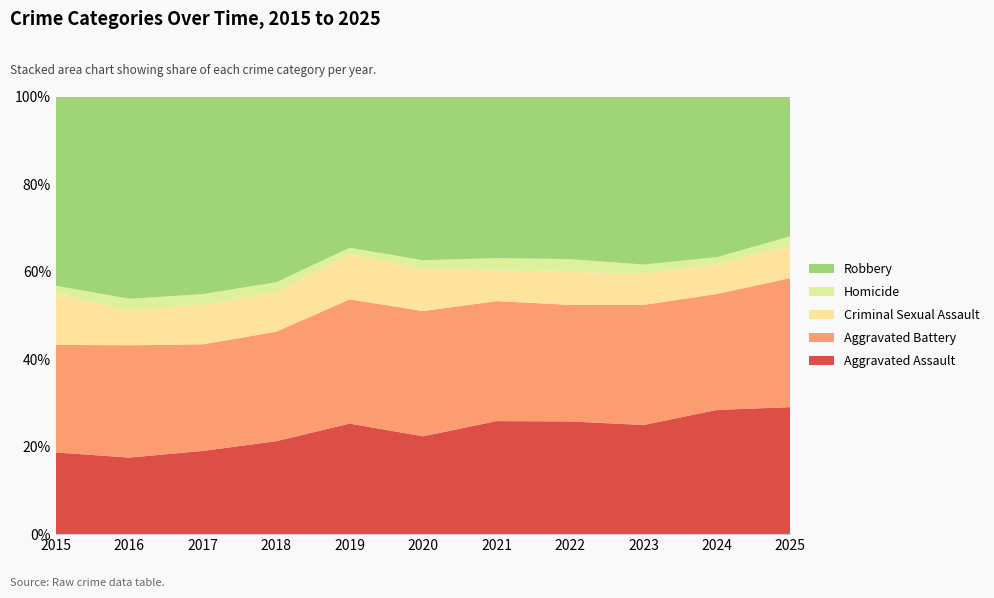

Reading left to right, what are all the values shown in this chart?

Aggravated Assault: 485	583	704	680	728	699	747	783	869	952	754
Aggravated Battery: 639	855	902	801	818	895	793	810	956	889	766
Criminal Sexual Assault: 306	263	335	288	298	301	203	229	250	228	194
Homicide: 45	91	90	74	42	62	81	89	72	54	54
Robbery: 1124	1540	1672	1359	996	1170	1068	1130	1338	1231	830